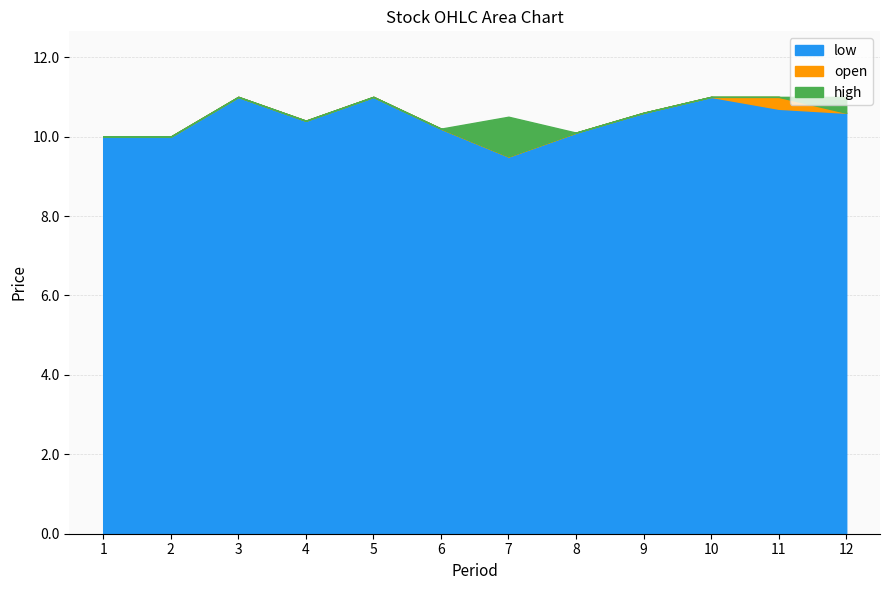

What are all the series names shown in the legend?

low, open, high